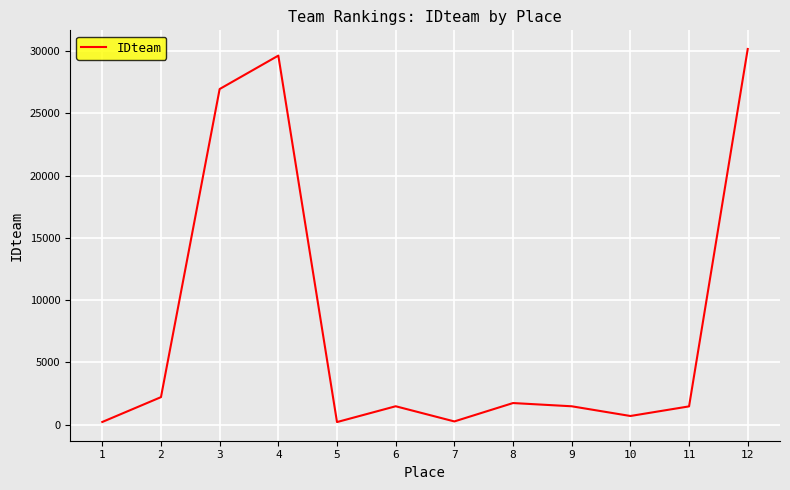

Is it true that the value at 8 is 1730?

True